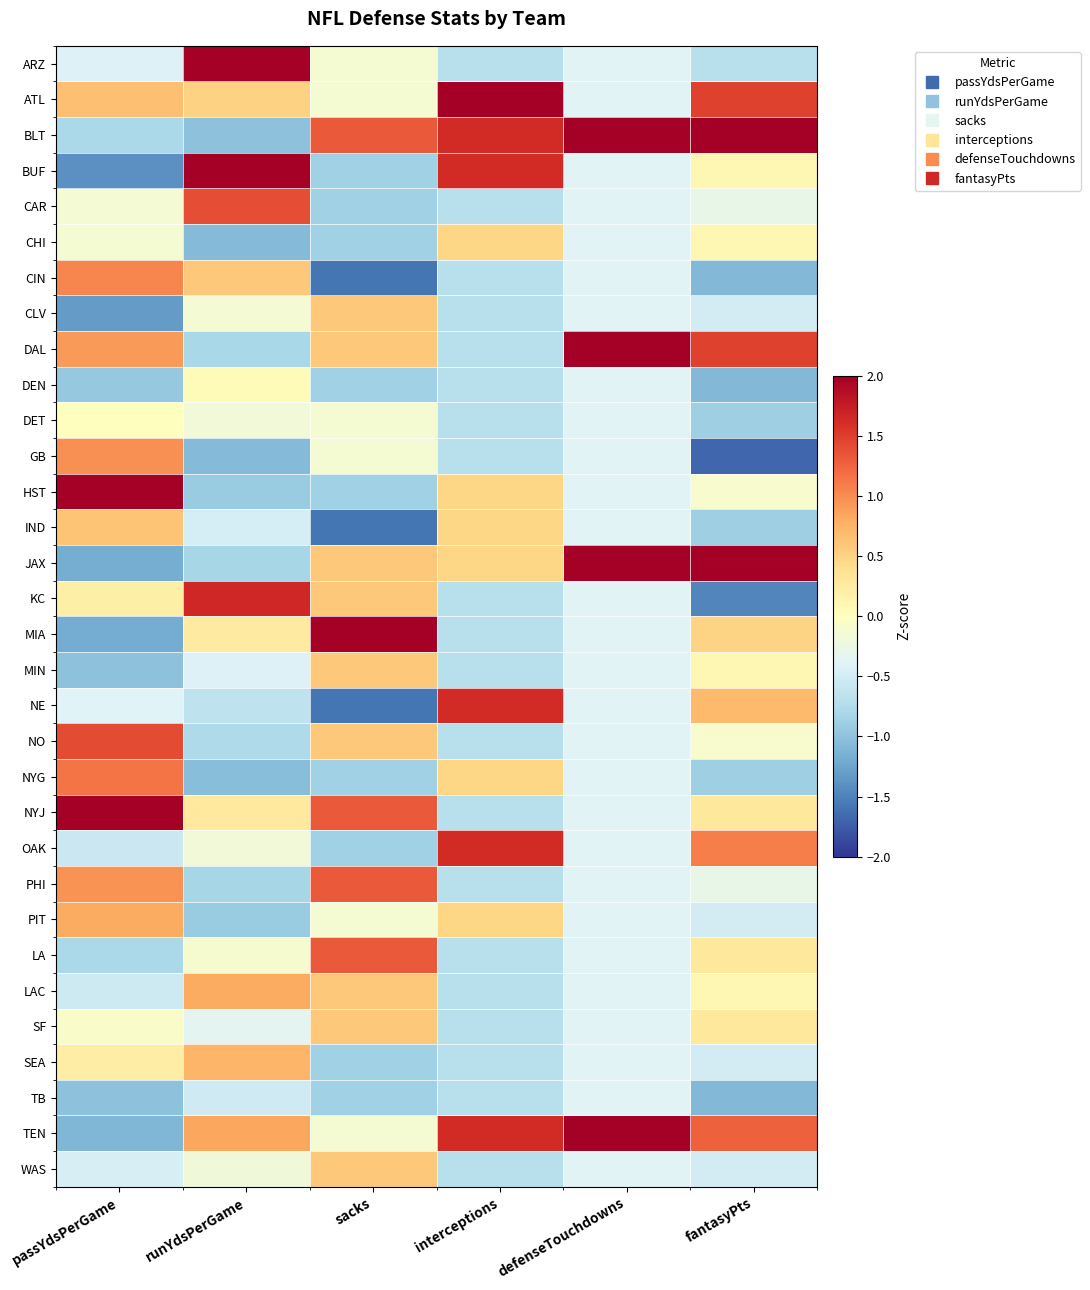

Which has a higher value, passYdsPerGame or fantasyPts?

passYdsPerGame